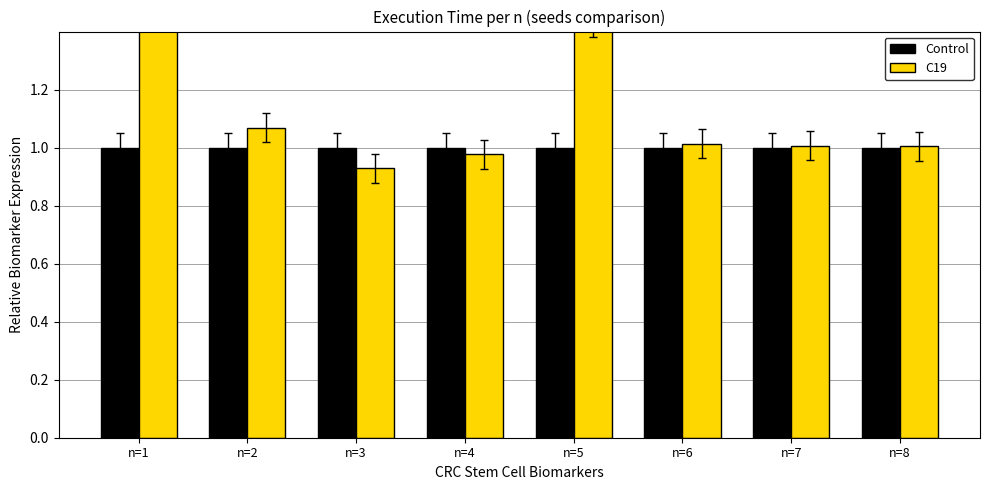

Reading right to left, transcribe all the data shown in this chart.

Control: 1.0	1.0	1.0	1.0	1.0	1.0	1.0	1.0
C19: 1.0	1.0	1.0	1.4	1.0	0.9	1.1	1.8